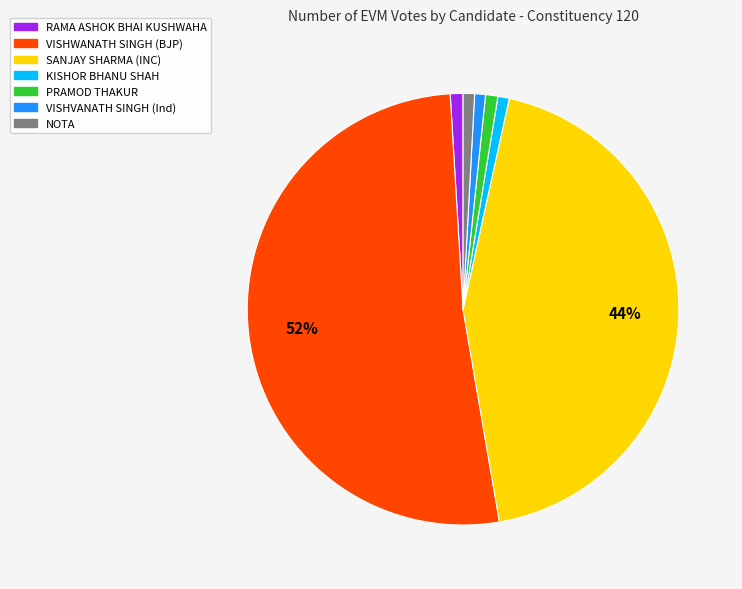

Is there any slice that represents more than half of the pie?

Yes